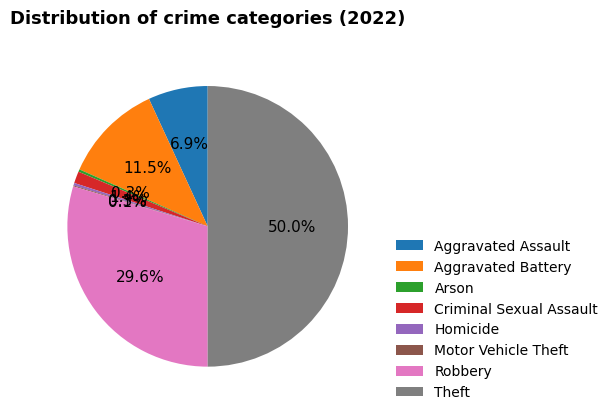

Is Homicide the majority of the pie?

No